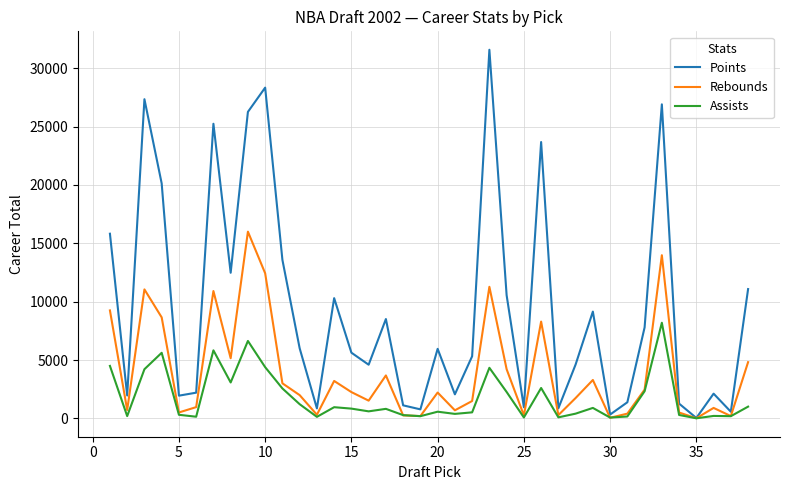

Rank the series by their average value, from highest to lowest.

Points, Rebounds, Assists